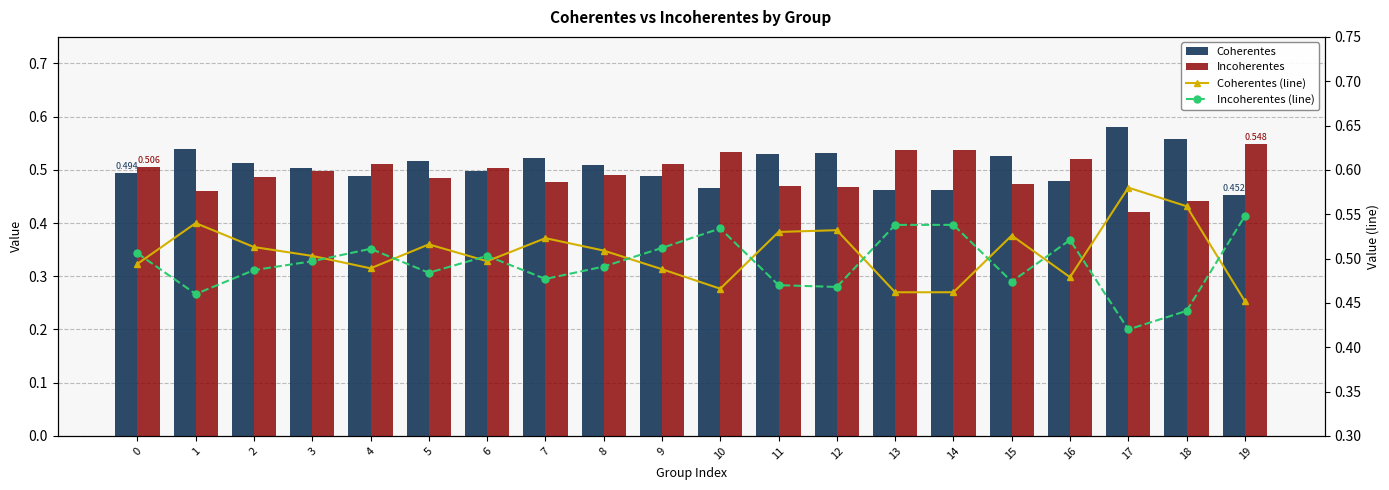

Reading left to right, extract all data points from this chart.

Coherentes: 0.5	0.5	0.5	0.5	0.5	0.5	0.5	0.5	0.5	0.5	0.5	0.5	0.5	0.5	0.5	0.5	0.5	0.6	0.6	0.5
Incoherentes: 0.5	0.5	0.5	0.5	0.5	0.5	0.5	0.5	0.5	0.5	0.5	0.5	0.5	0.5	0.5	0.5	0.5	0.4	0.4	0.5
Coherentes (line): 0.5	0.5	0.5	0.5	0.5	0.5	0.5	0.5	0.5	0.5	0.5	0.5	0.5	0.5	0.5	0.5	0.5	0.6	0.6	0.5
Incoherentes (line): 0.5	0.5	0.5	0.5	0.5	0.5	0.5	0.5	0.5	0.5	0.5	0.5	0.5	0.5	0.5	0.5	0.5	0.4	0.4	0.5